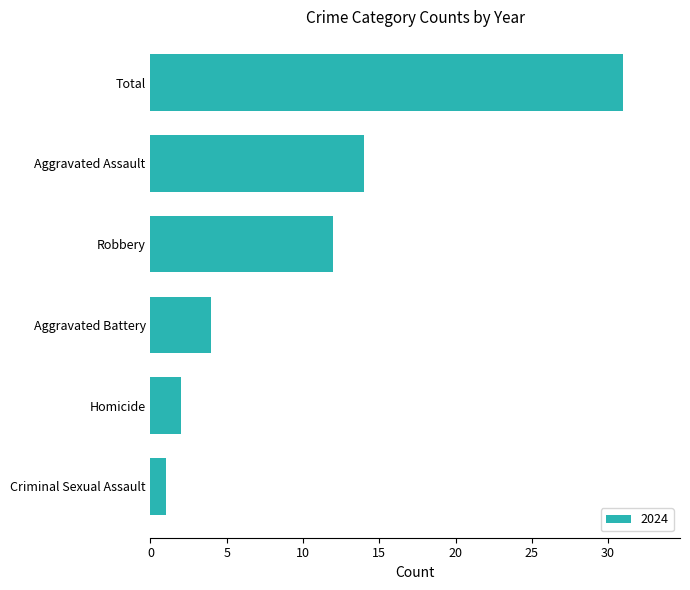

What is the change in value from Criminal Sexual Assault to Robbery?

+11